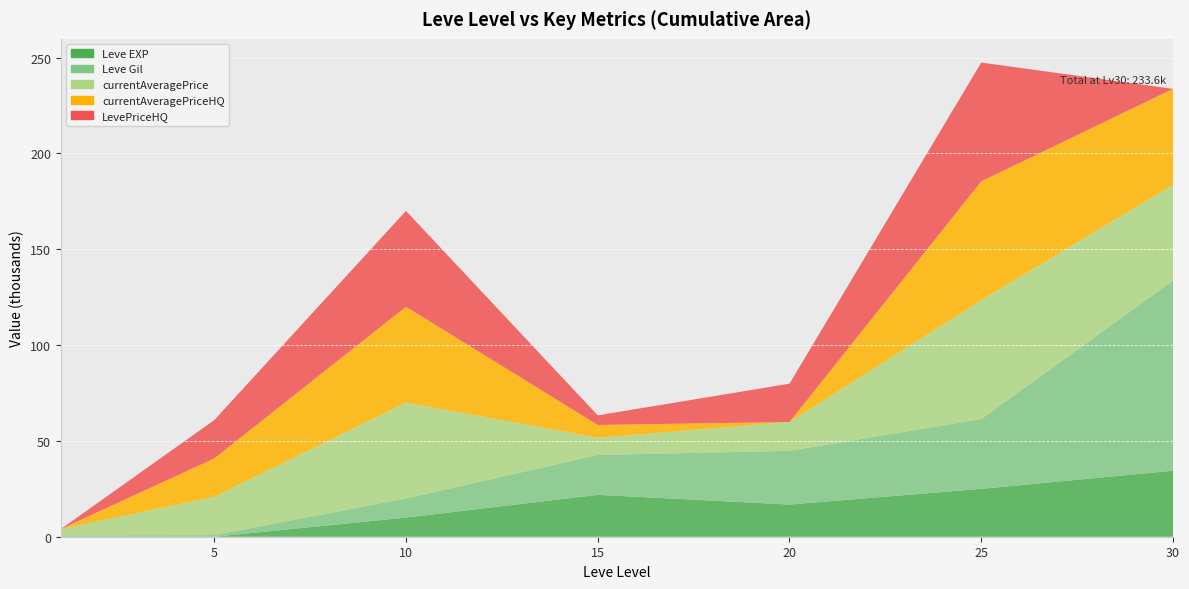

Reading left to right, list all the values displayed in this chart.

Leve EXP: 1	2	9990	21850	16800	24980	34430
Leve Gil: 690	840	9990	20790	28010	36390	99220
currentAveragePrice: 3307	19995	49999	8995	15036	62000	49999
currentAveragePriceHQ: 0	19995	49999	6666	0	62000	49999
LevePriceHQ: 0	19995	49999	5007	19999	62000	0